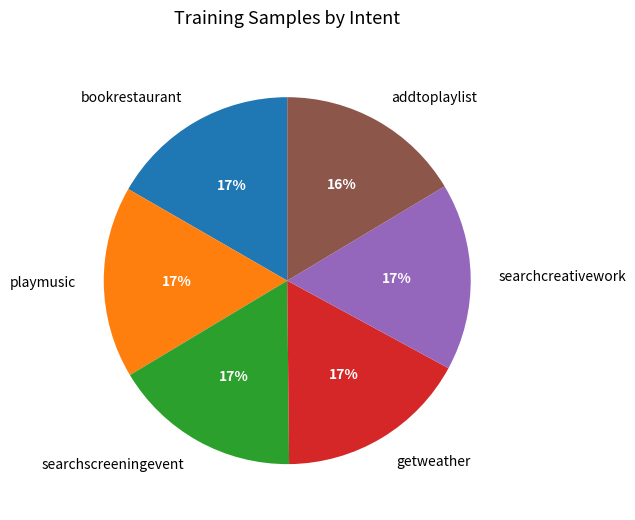

Is there any slice that represents more than half of the pie?

No